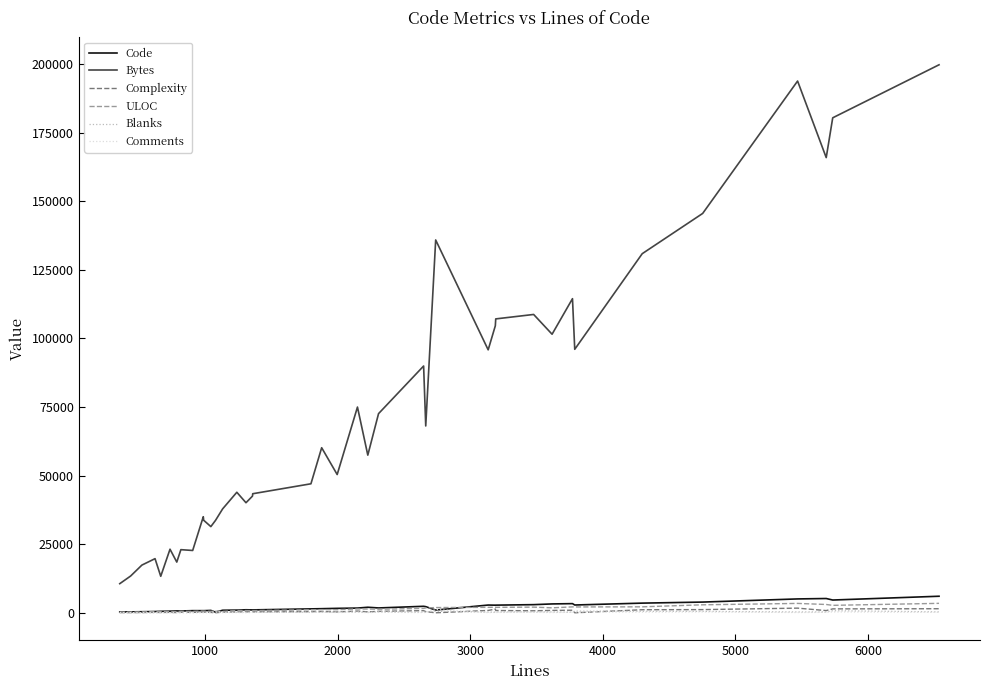

Does the chart have visible grid lines?

No